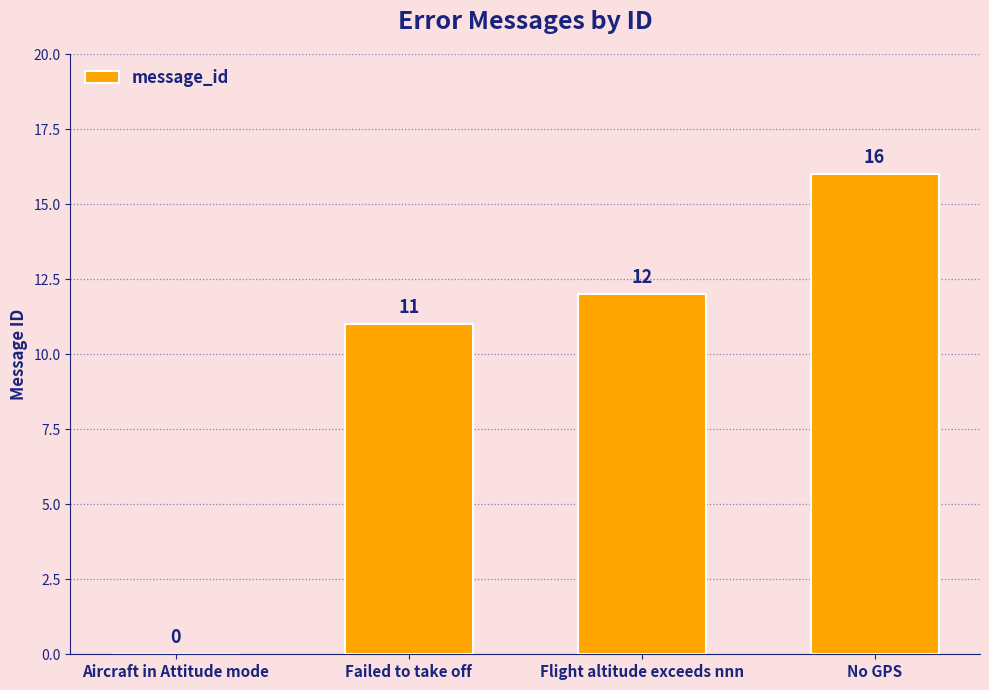

Between Aircraft in Attitude mode and No GPS, which is larger?

No GPS